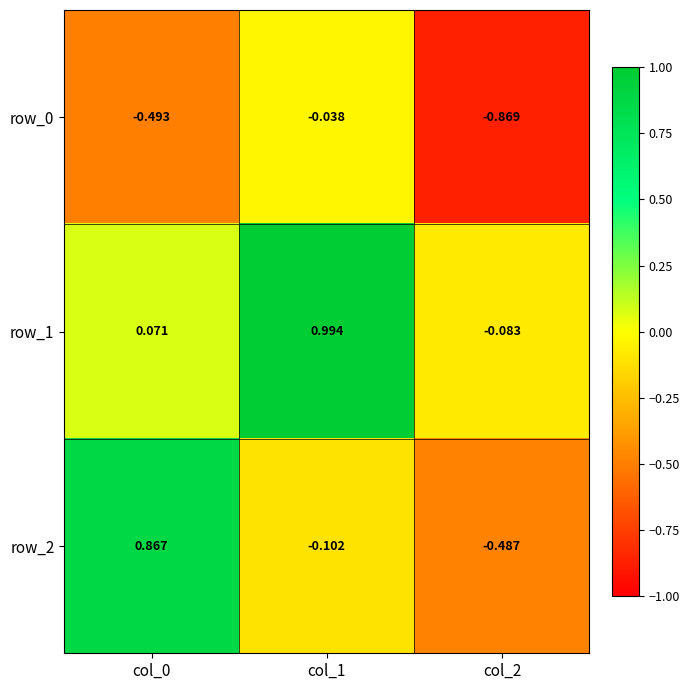

Is the value of row_2 at col_2 greater than the value of row_1 at col_1?

No